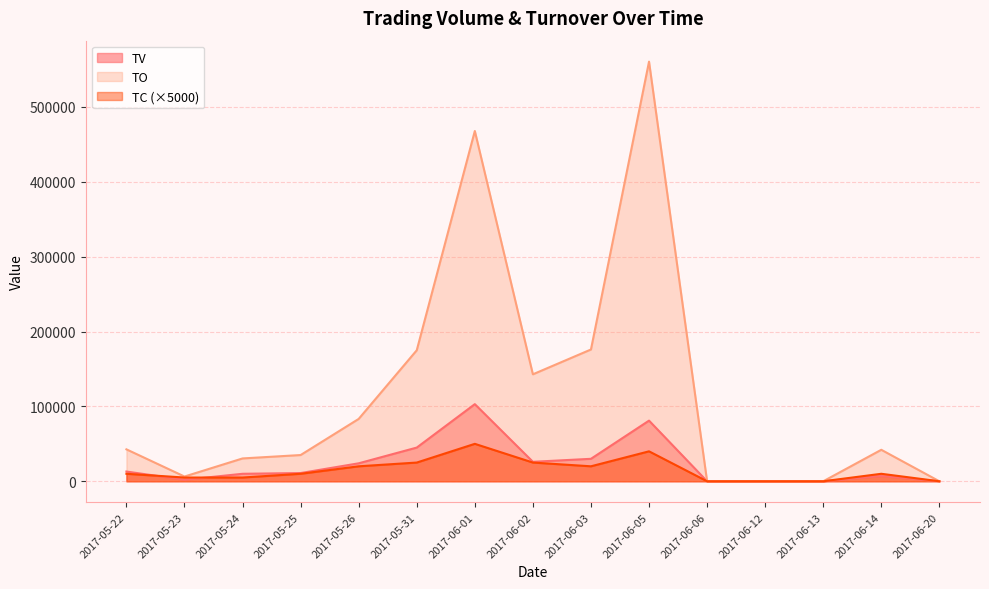

At which label is TV closest to 51500?

2017-05-31